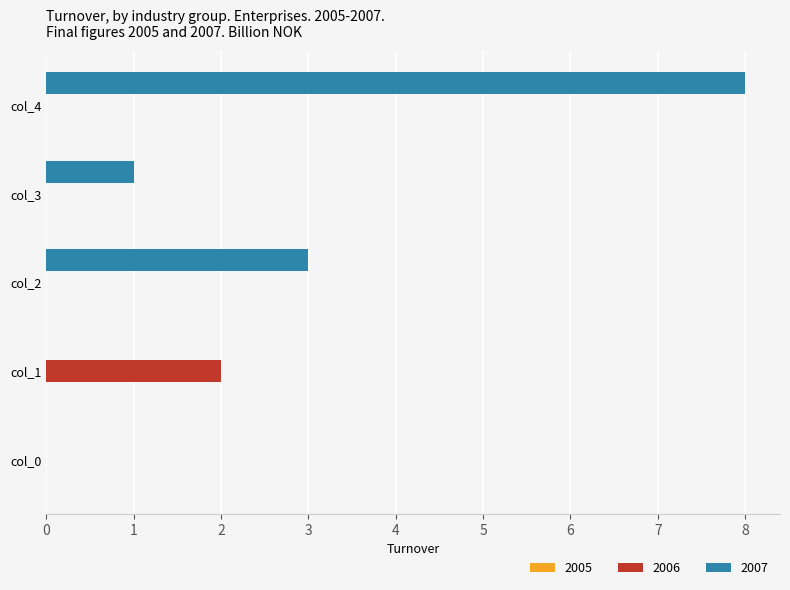

What is the sum of all 2007 values?

12